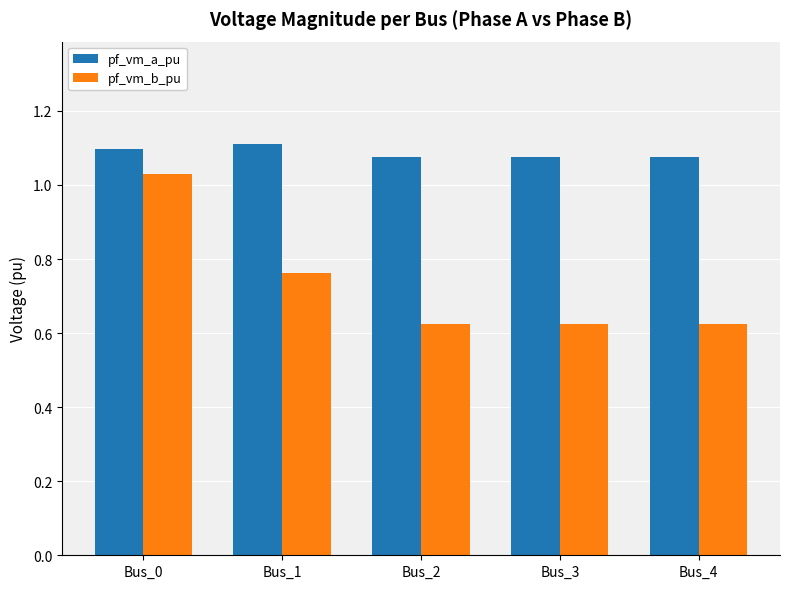

True or false: pf_vm_a_pu has a value of 0.6 at Bus_2.

False